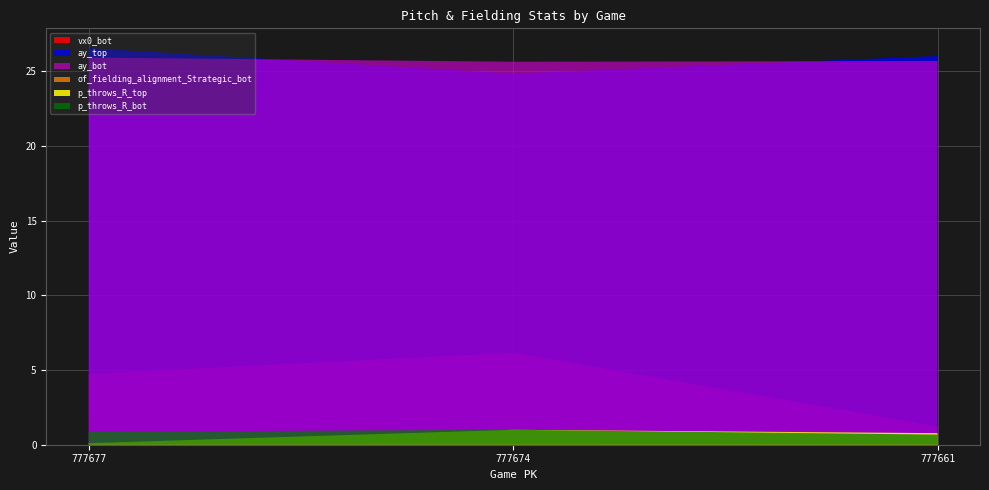

Reading right to left, transcribe all the data shown in this chart.

vx0_bot: 1.2	6.2	4.7
ay_top: 26.0	24.9	26.6
ay_bot: 25.7	25.7	25.9
of_fielding_alignment_Strategic_bot: 0.0	0.0	0.0
p_throws_R_top: 0.8	1.0	0.1
p_throws_R_bot: 0.7	1.0	0.9